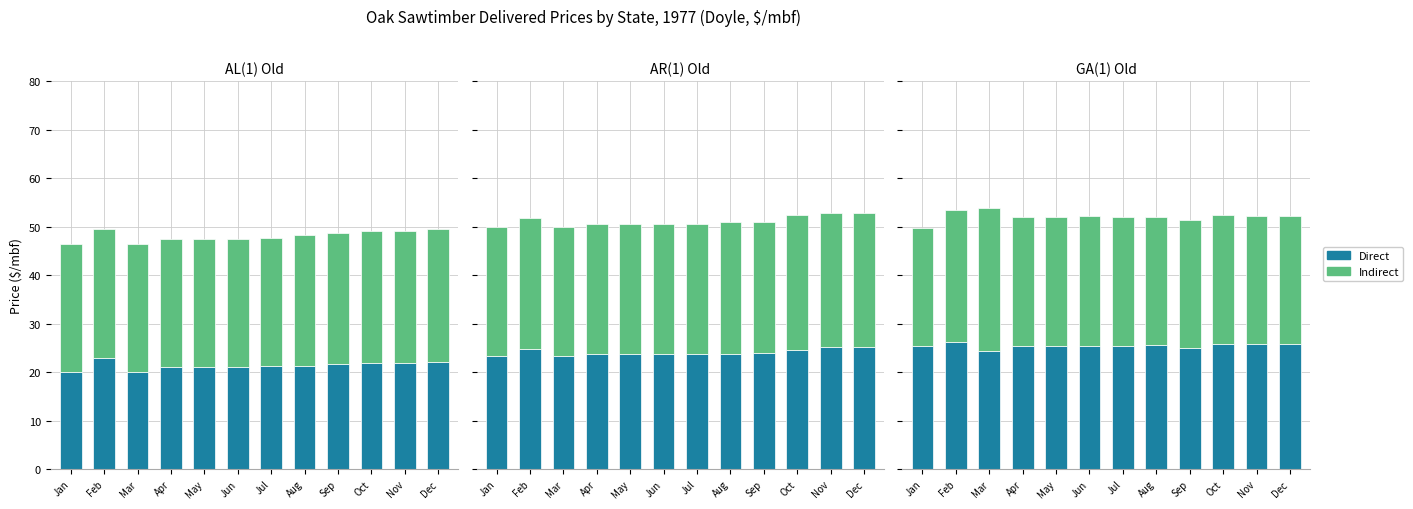

The Indirect series shows 26.7 at Jun. True or false?

True